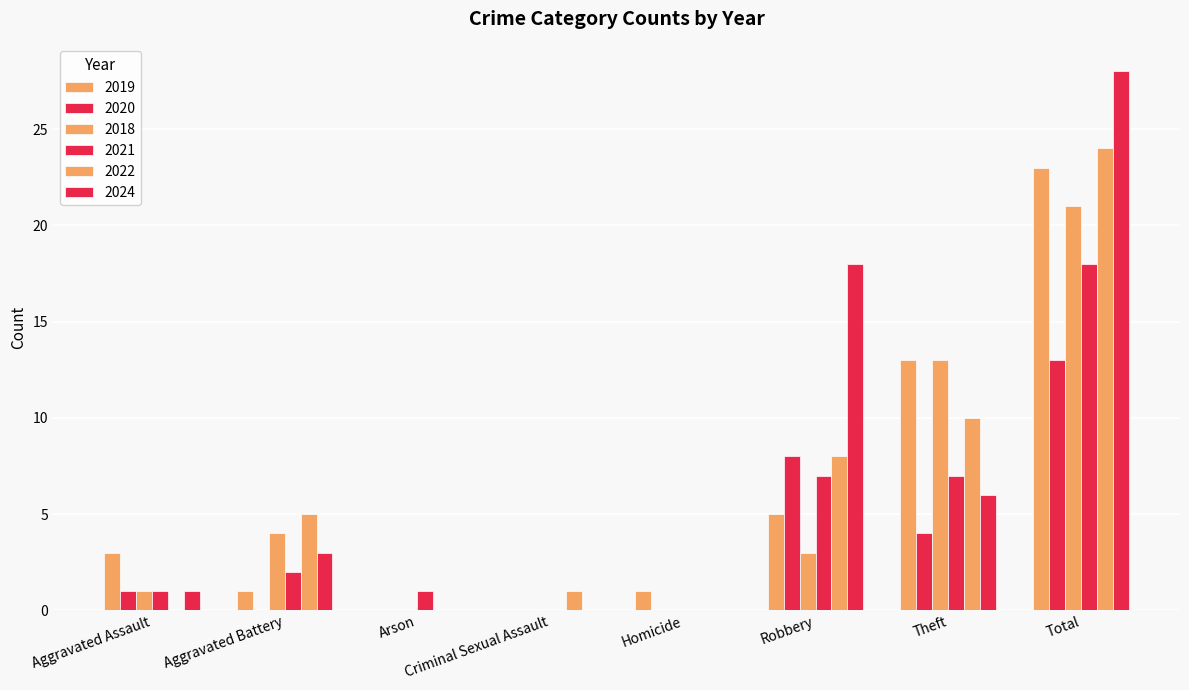

At which label does 2019 reach its minimum?

Arson